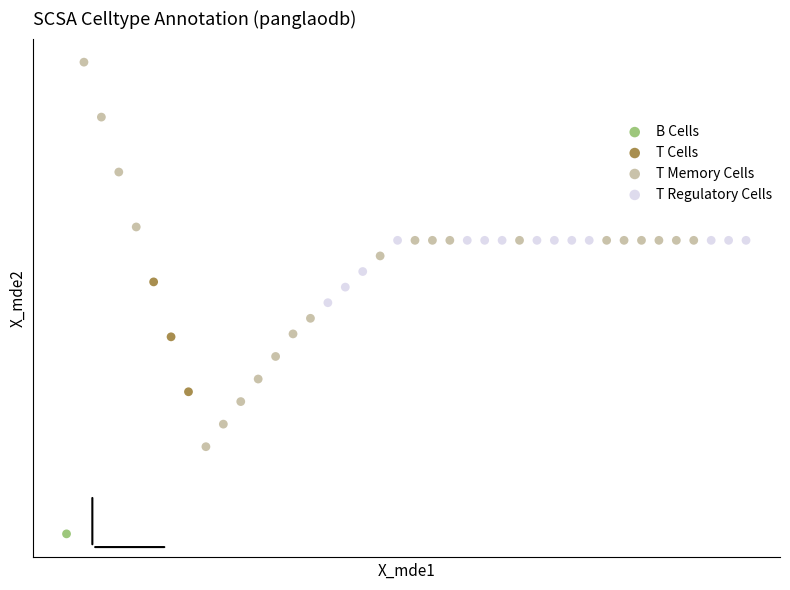

What are all the series names shown in the legend?

B Cells, T Cells, T Memory Cells, T Regulatory Cells